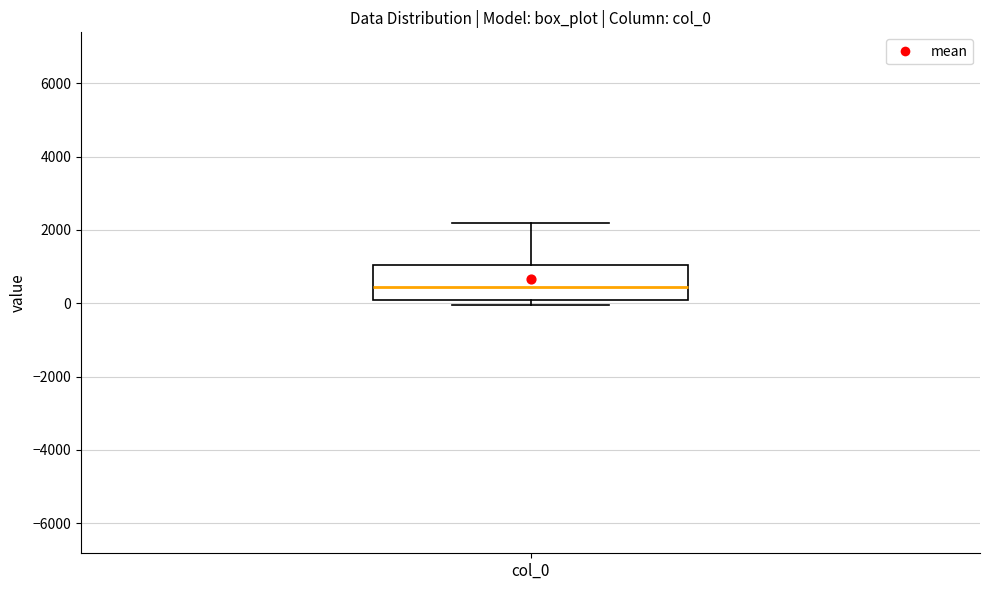

Where is the lower edge of the box for col_0 on the y-axis? The values are not printed on the chart, so give them approximately, as read against the axis.

0